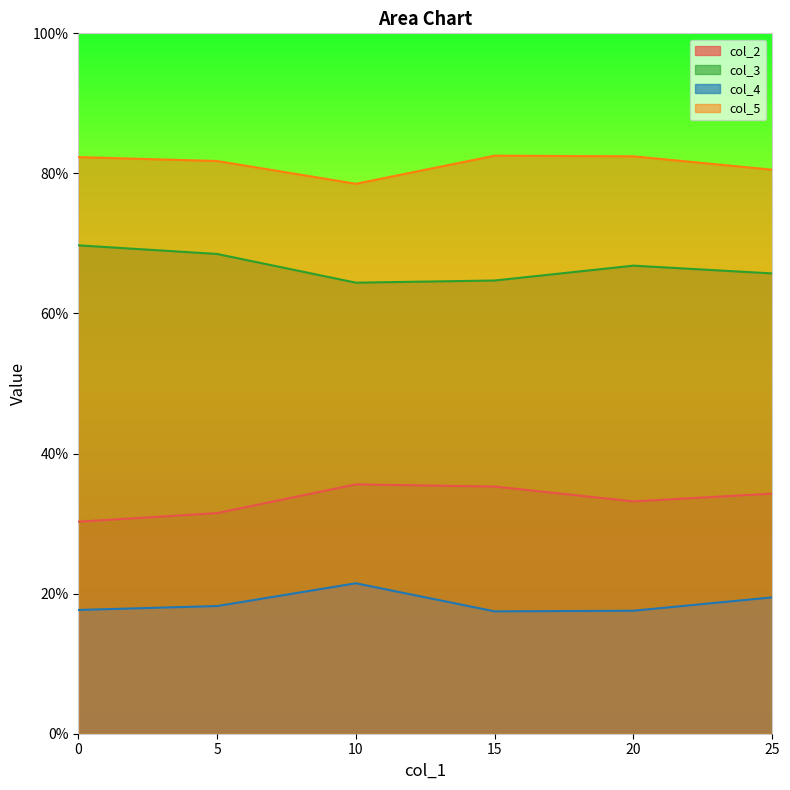

Does the chart display data point markers on the line(s)?

No